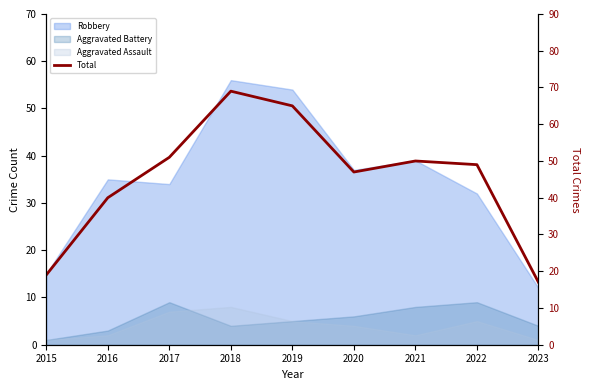

What is the smallest value displayed?

17